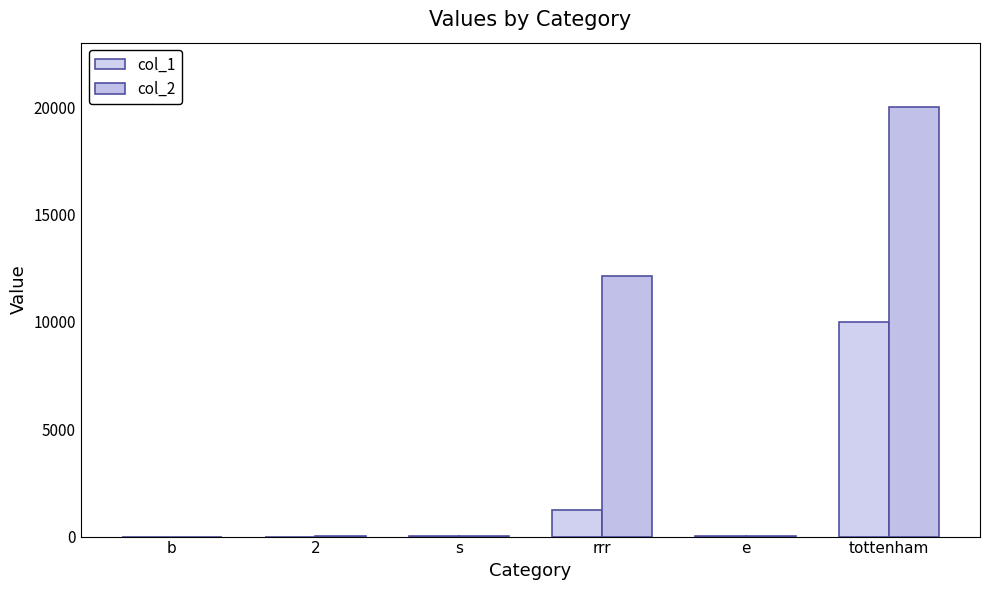

Which series has the widest spread of values?

col_2